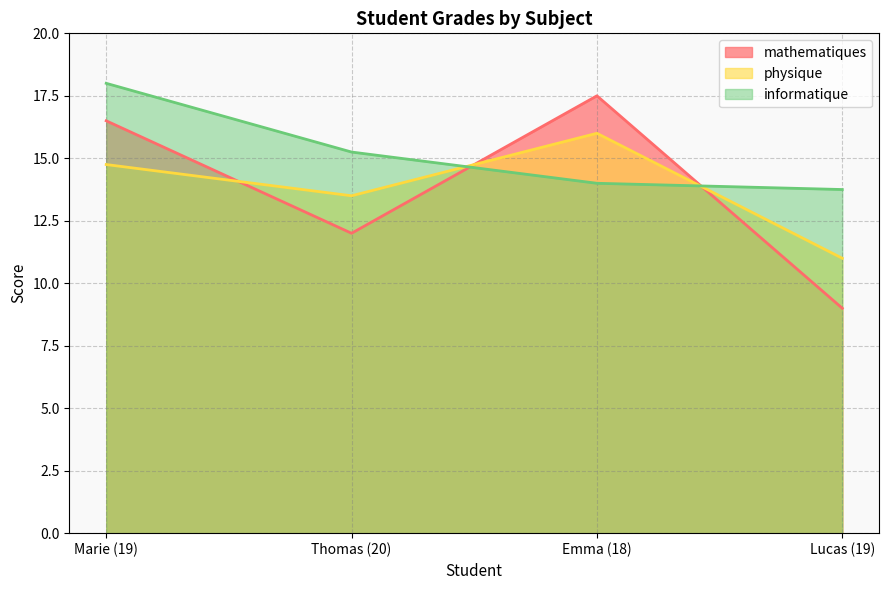

Which category has the lowest value across all series?

Lucas (19)